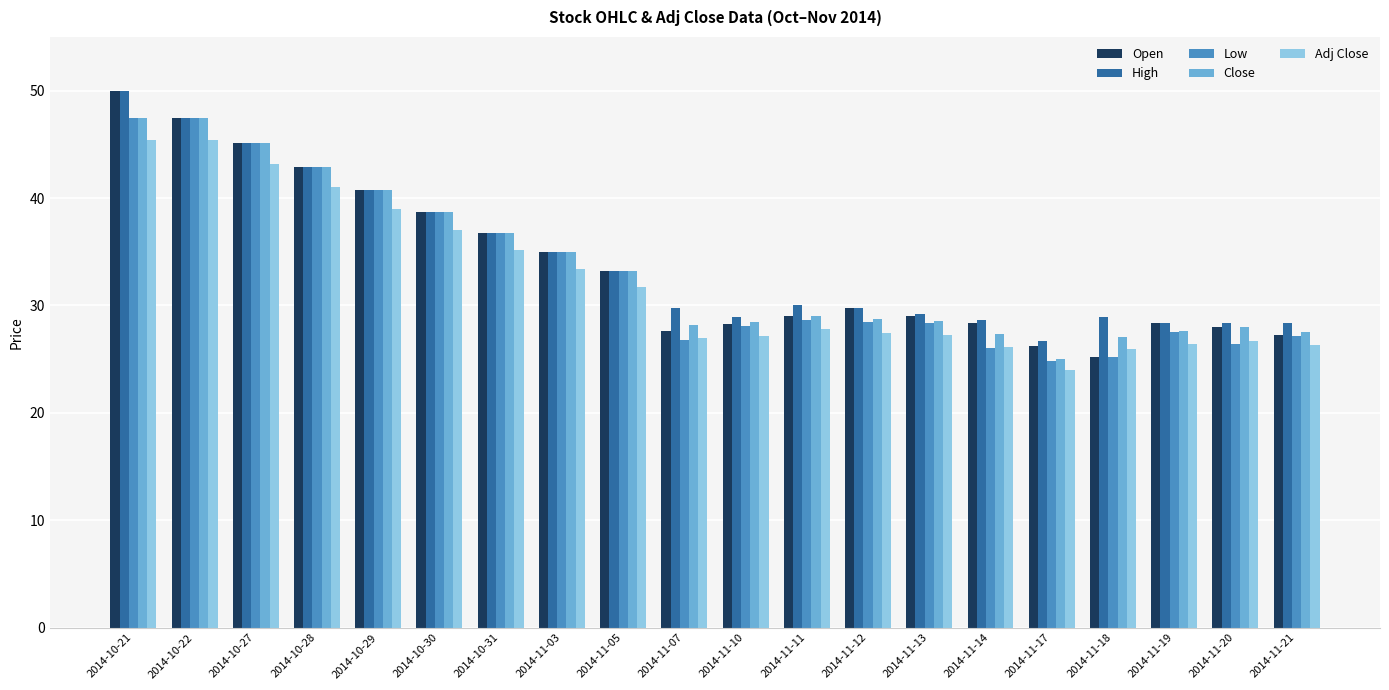

At how many categories does at least one series exceed 39?

5